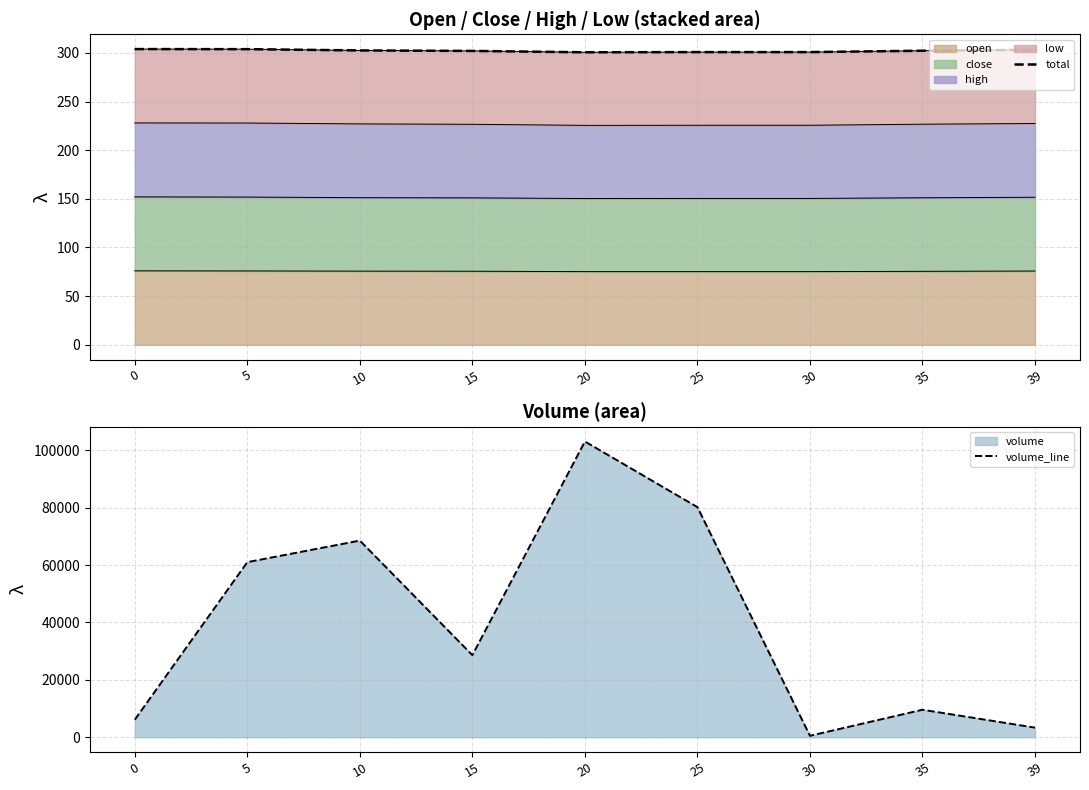

The value of open at 30 is 129.1. True or false?

False